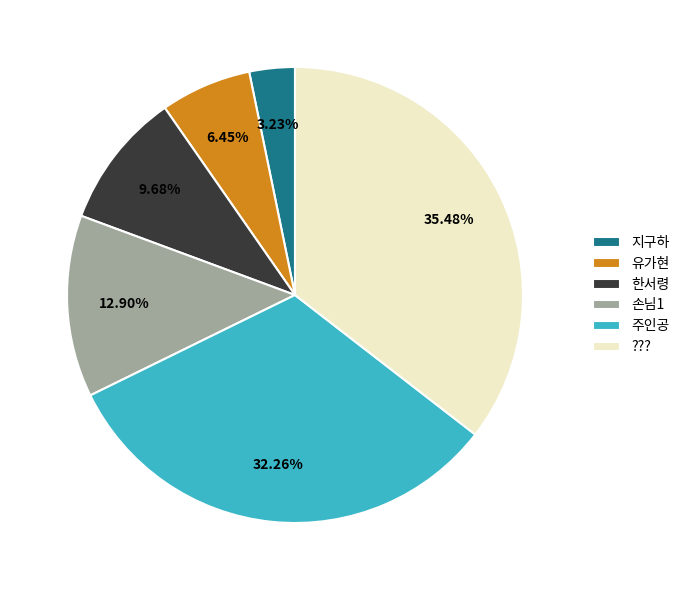

What percentage is the 손님1 slice, to the nearest percent?

13%